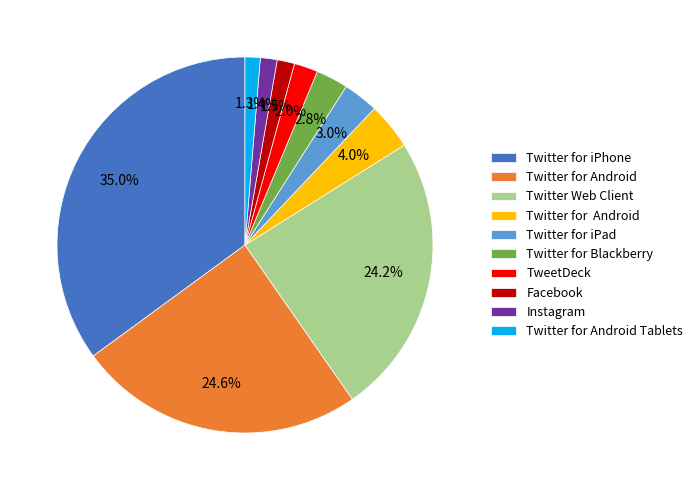

How many segments does this pie chart have?

10